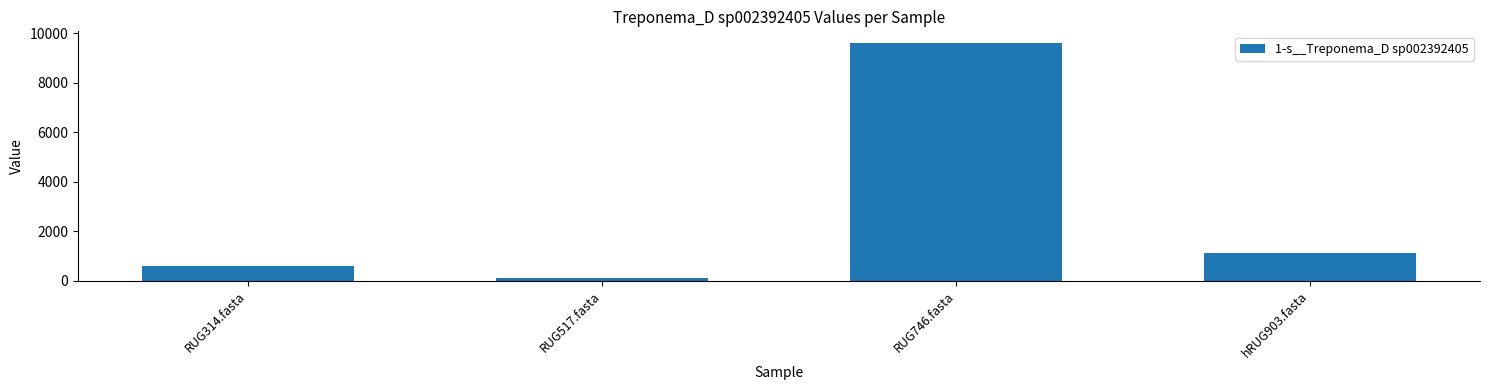

Are the bars horizontal?

No